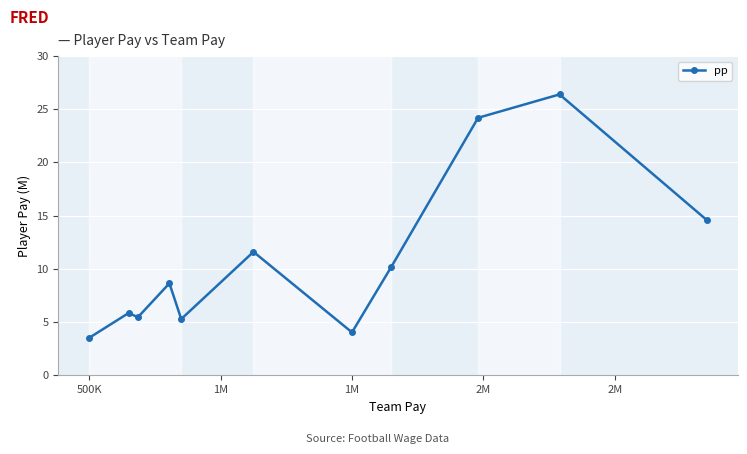

What is the average value?

10.9